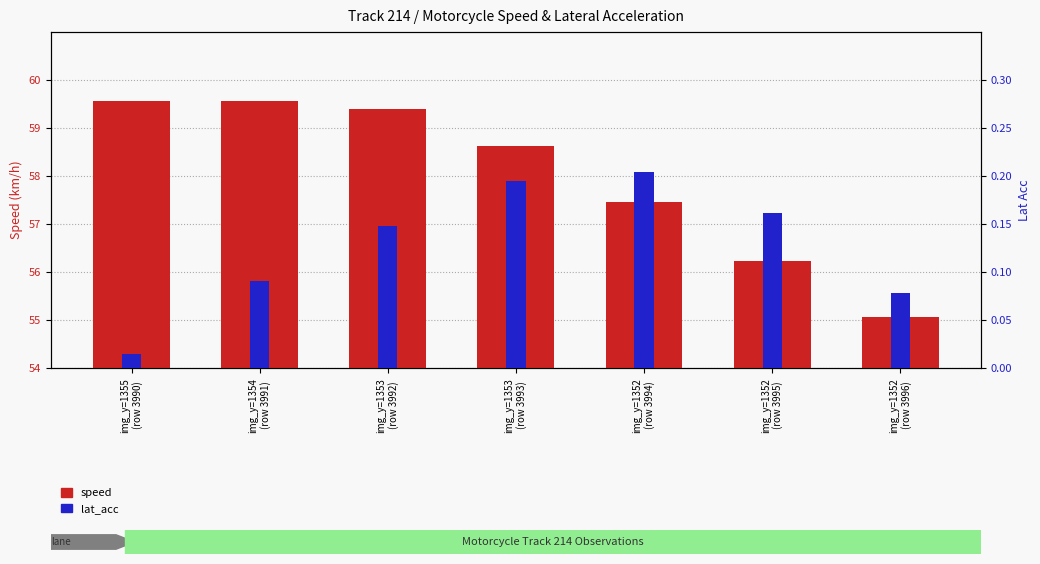

What is the label of the 2nd bar from the left?

img_y=1354
(row 3991)